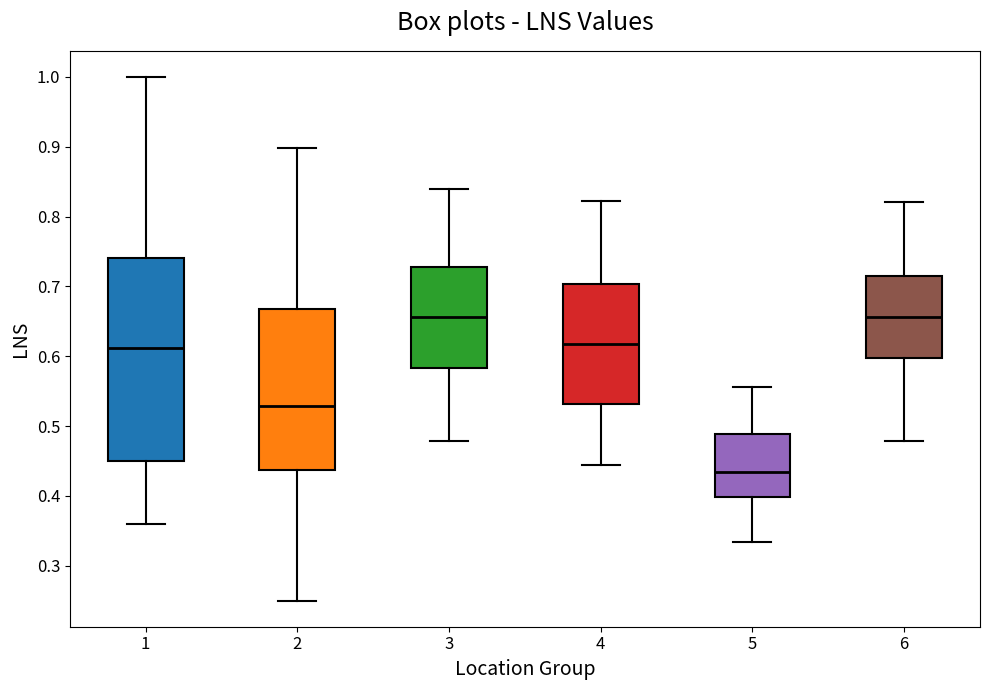

Comparing the boxes themselves (not the whiskers), which one is the tallest?

1